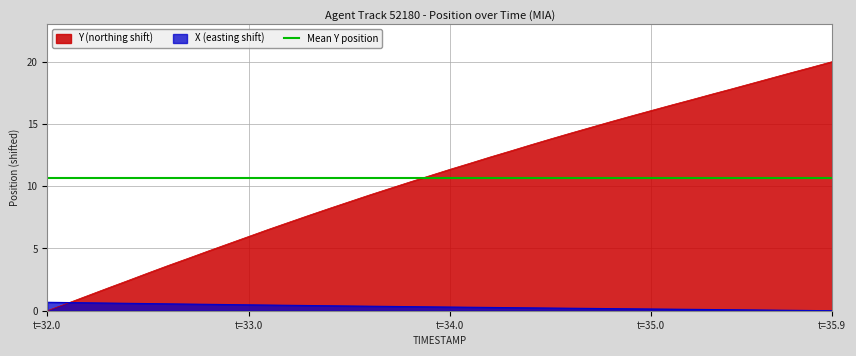

True or false: Y and X cross at least once.

True